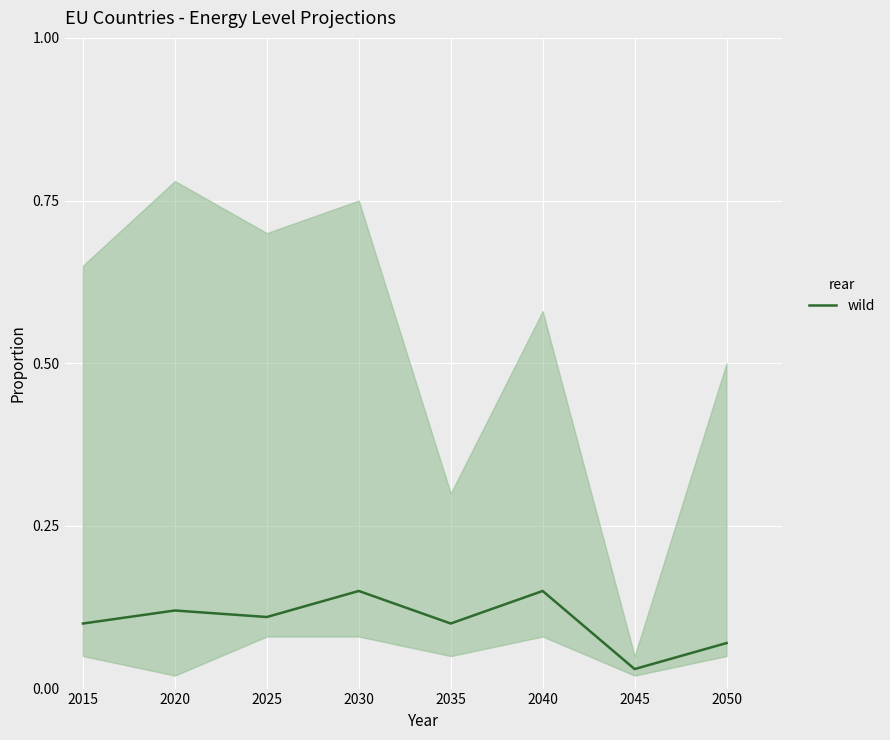

Reading left to right, what are all the values shown in this chart?

2015=0.1	2020=0.1	2025=0.1	2030=0.1	2035=0.1	2040=0.1	2045=0.0	2050=0.1